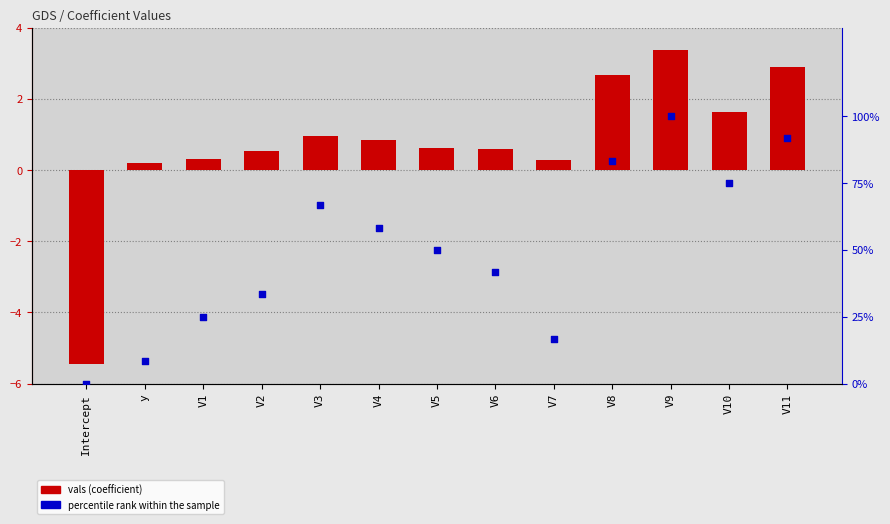

At how many categories does at least one series exceed 70?

4